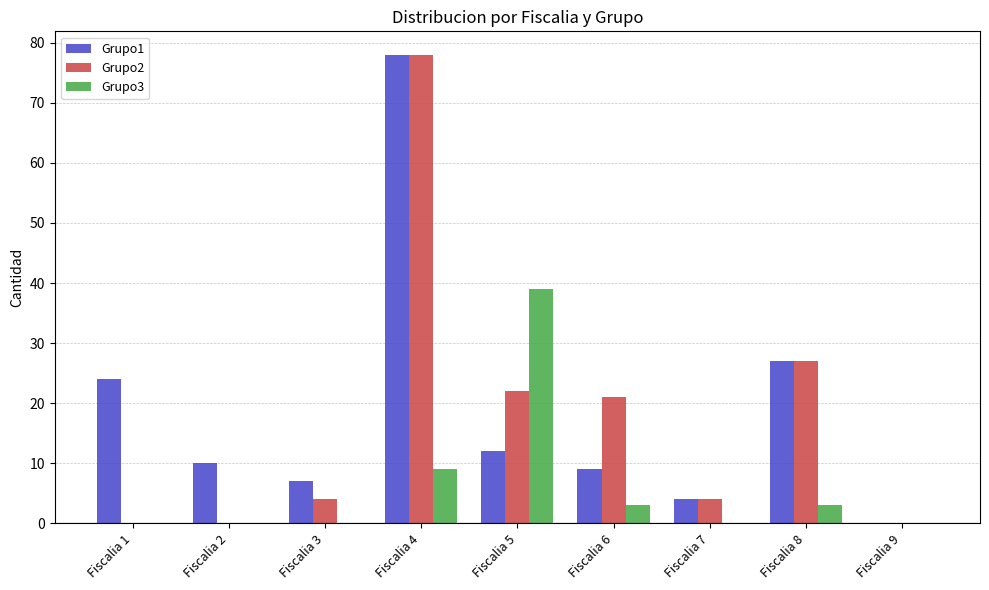

At which category does the chart reach its peak across all series?

Fiscalia 4